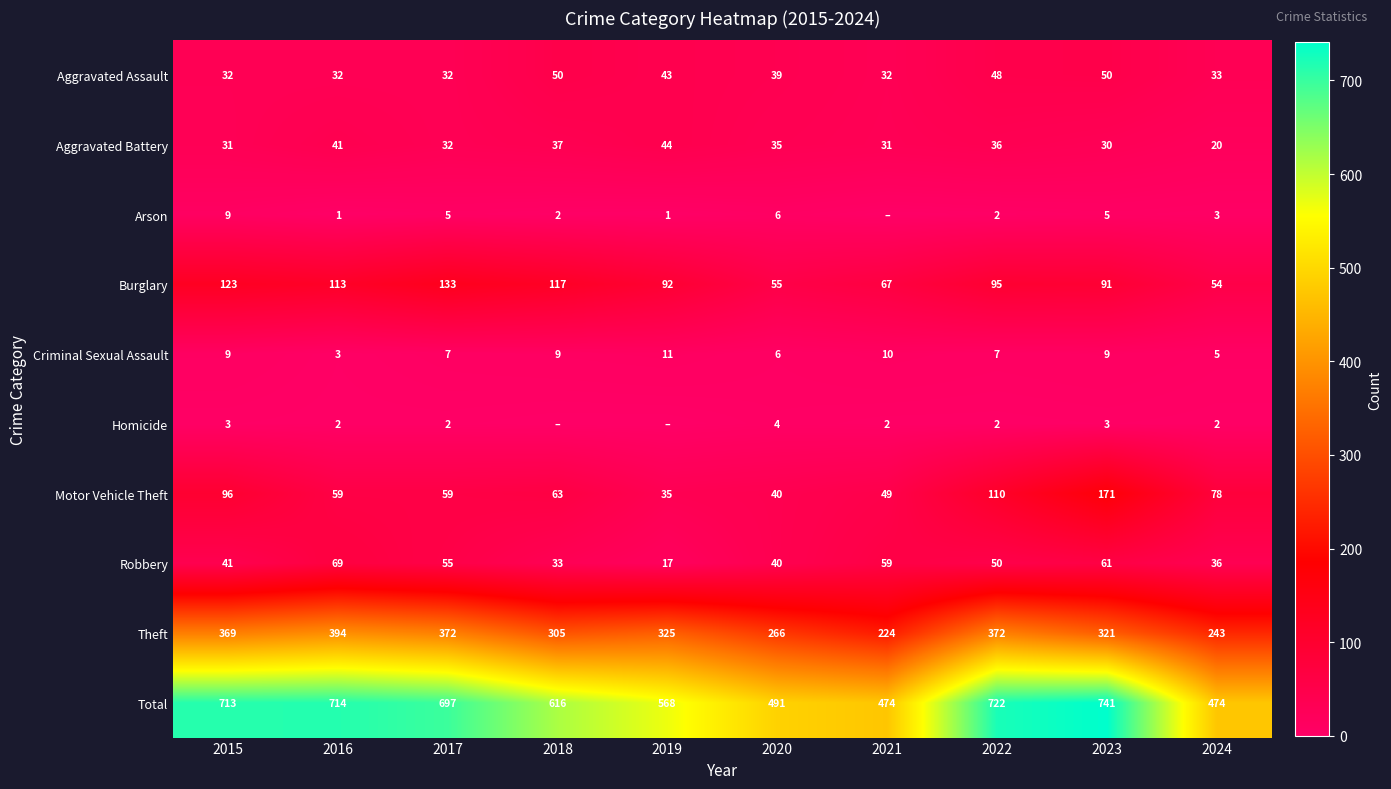

Is the value of Total at 2016 greater than the value of Arson at 2019?

Yes